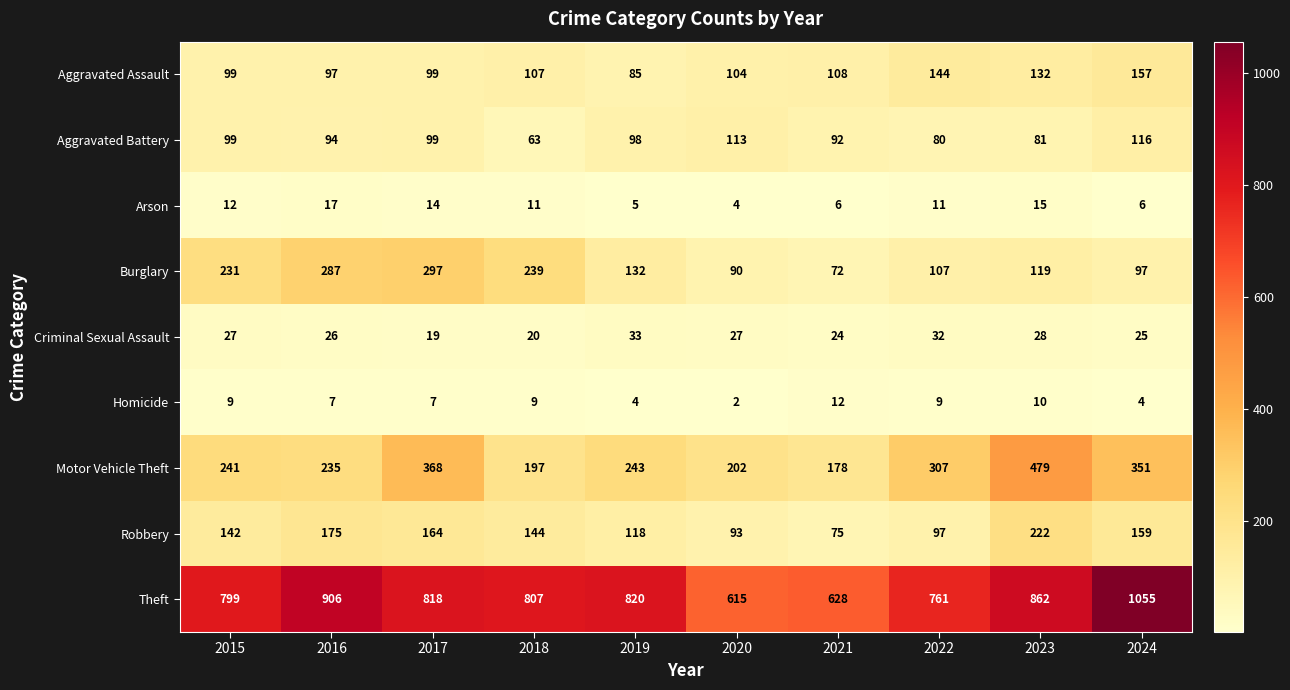

Which category has the highest value in the Criminal Sexual Assault series?

2019